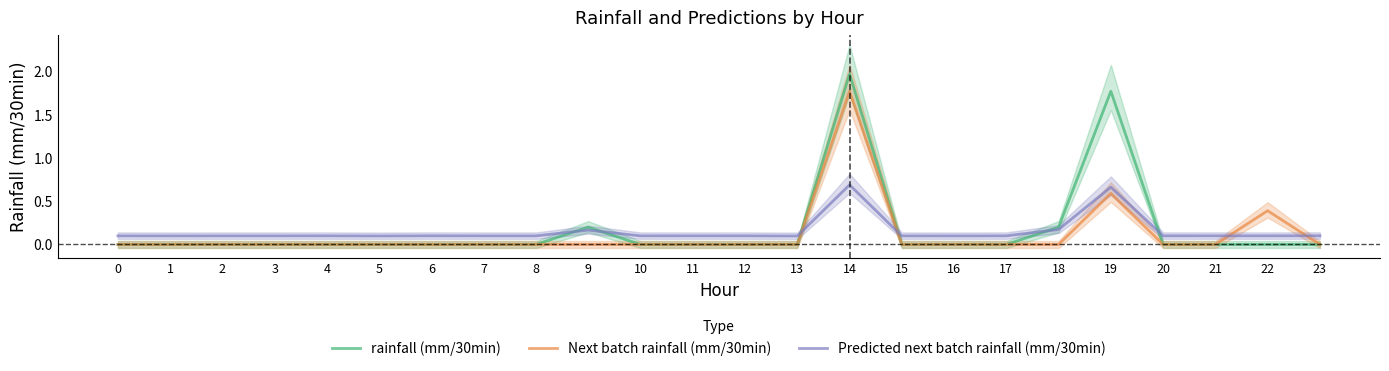

Is this an area chart (filled region under the line)?

No